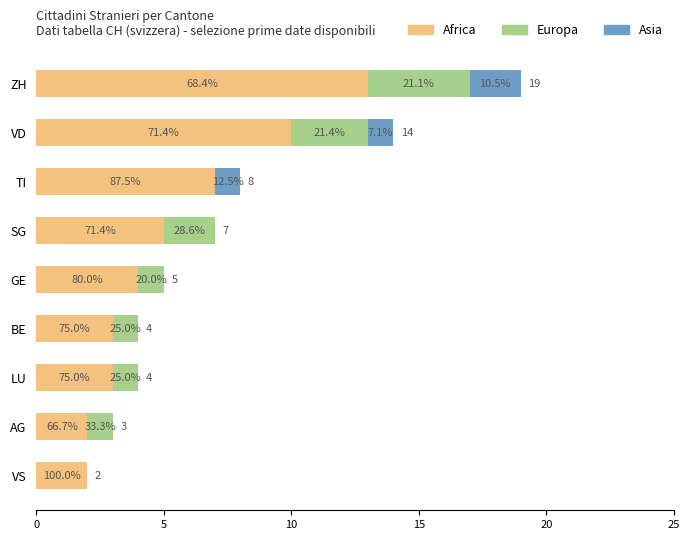

What are all the series names shown in the legend?

Africa, Europa, Asia